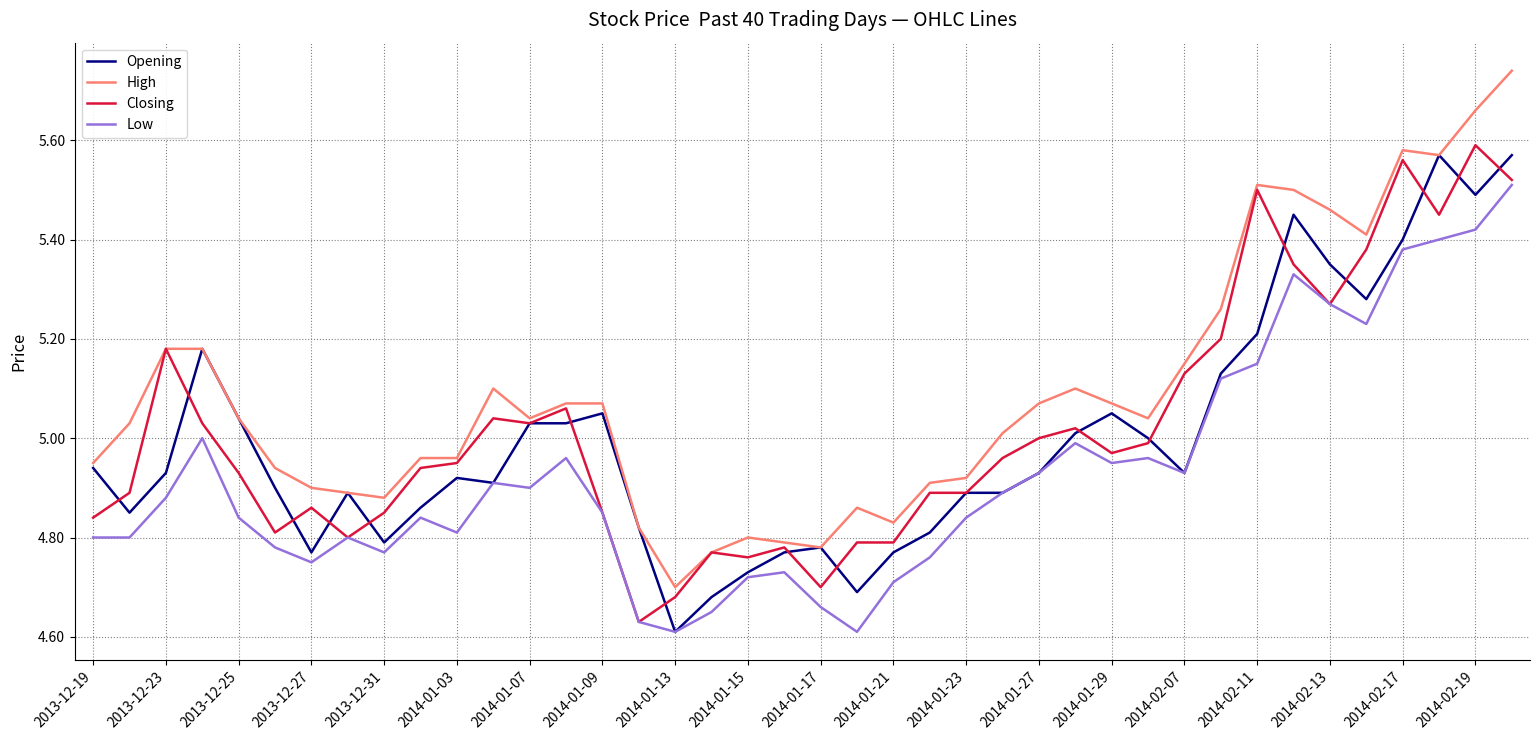

Which series has the largest range (max minus min)?

High